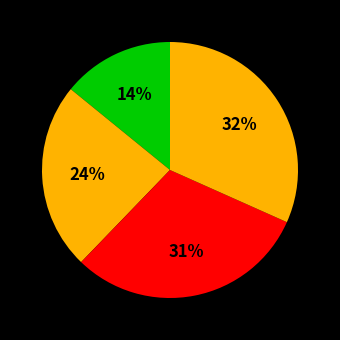

How many segments does this pie chart have?

4